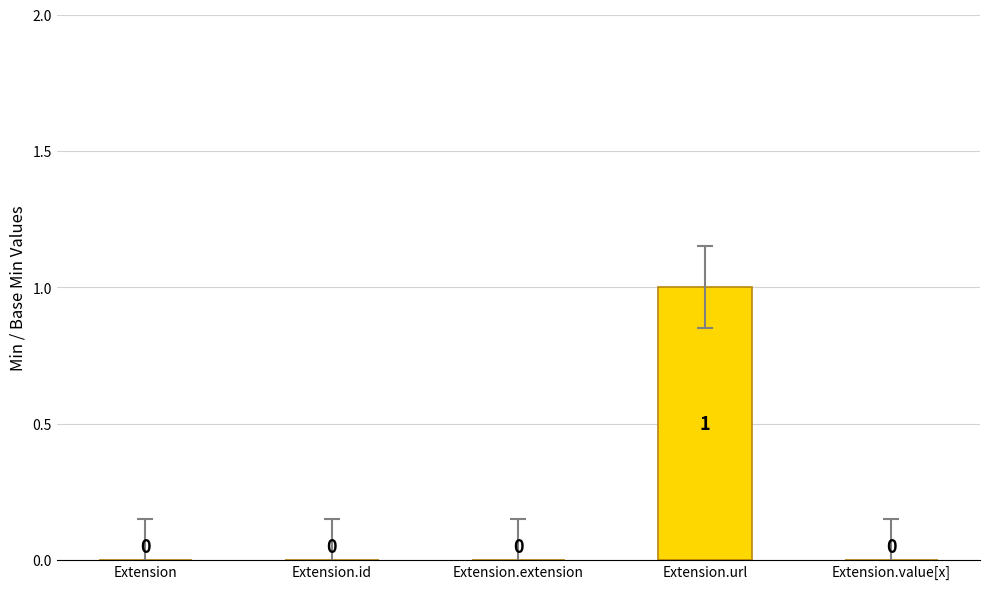

How many data points does each series have?

5